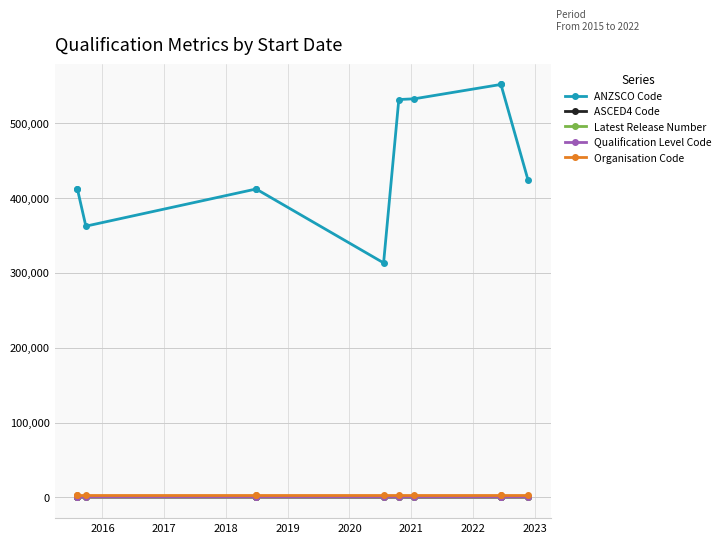

Rank the series by their maximum value, from lowest to highest.

Latest Release Number, Qualification Level Code, ASCED4 Code, Organisation Code, ANZSCO Code